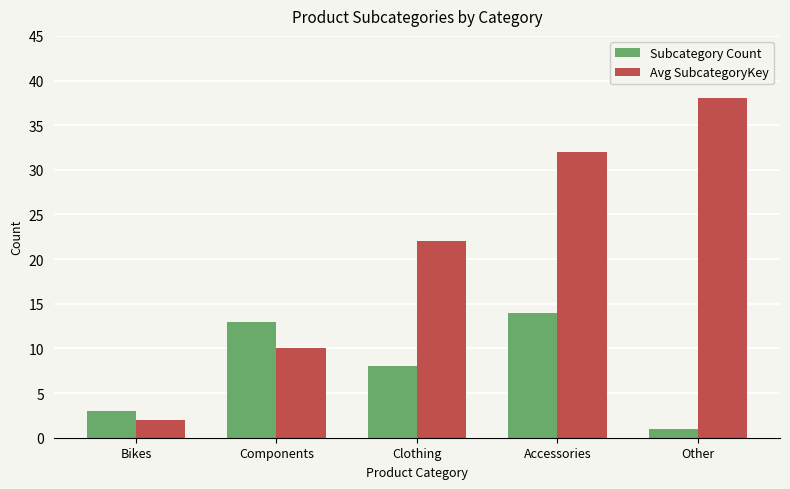

Which label corresponds to the smallest value in the chart?

Other